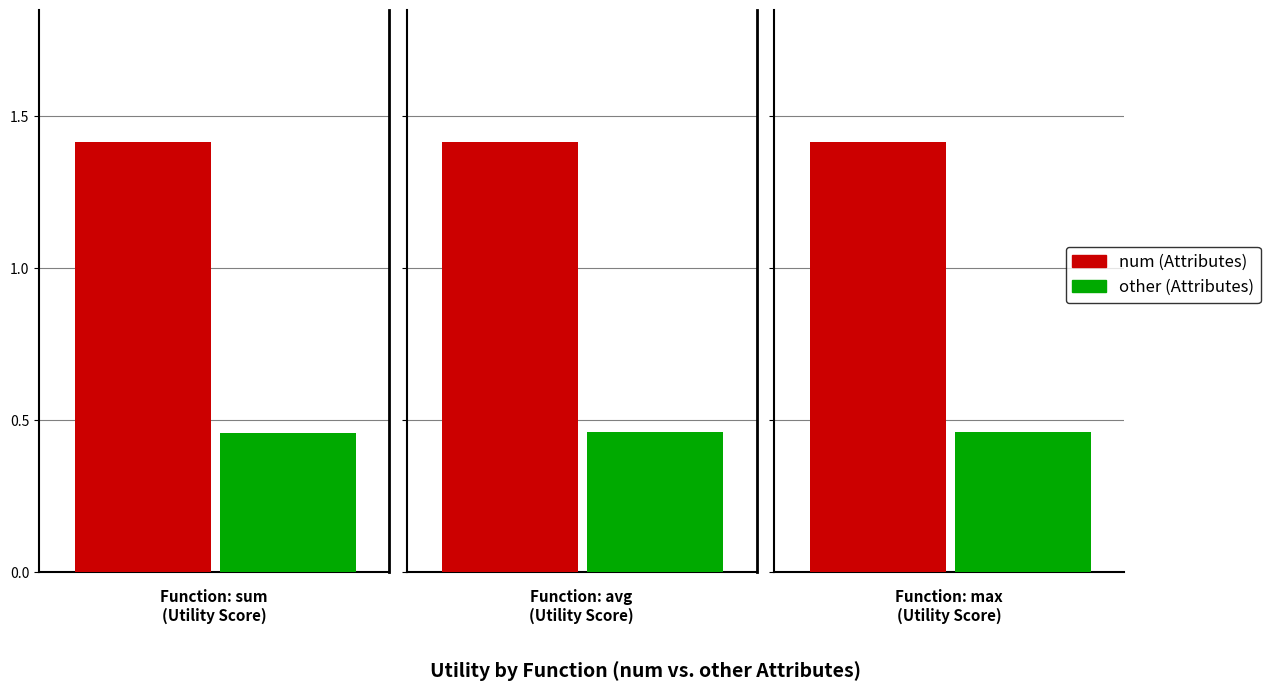

Rank the categories by Utility_primary value from lowest to highest.

sum, avg, max